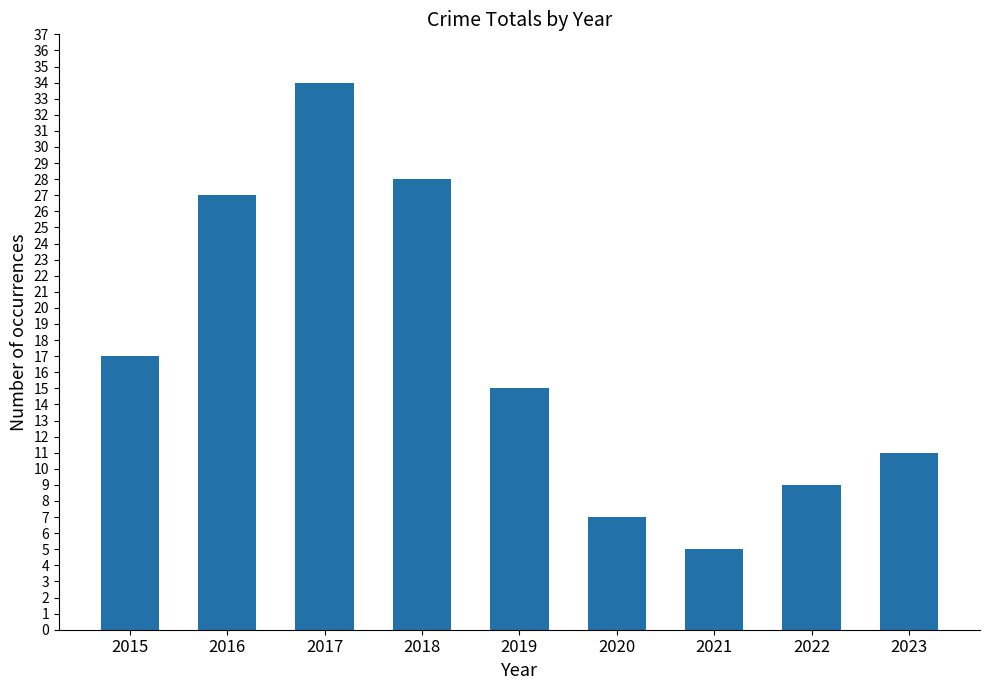

List the labels in order of value, largest first.

2017, 2018, 2016, 2015, 2019, 2023, 2022, 2020, 2021